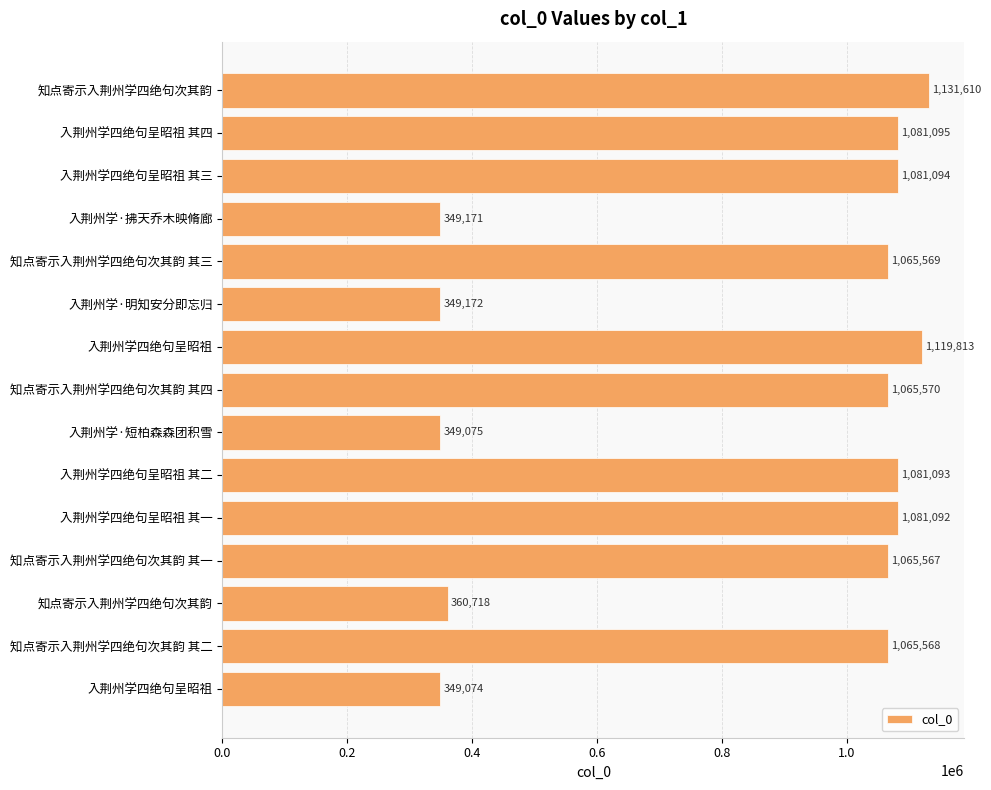

Does the chart contain any negative values?

No